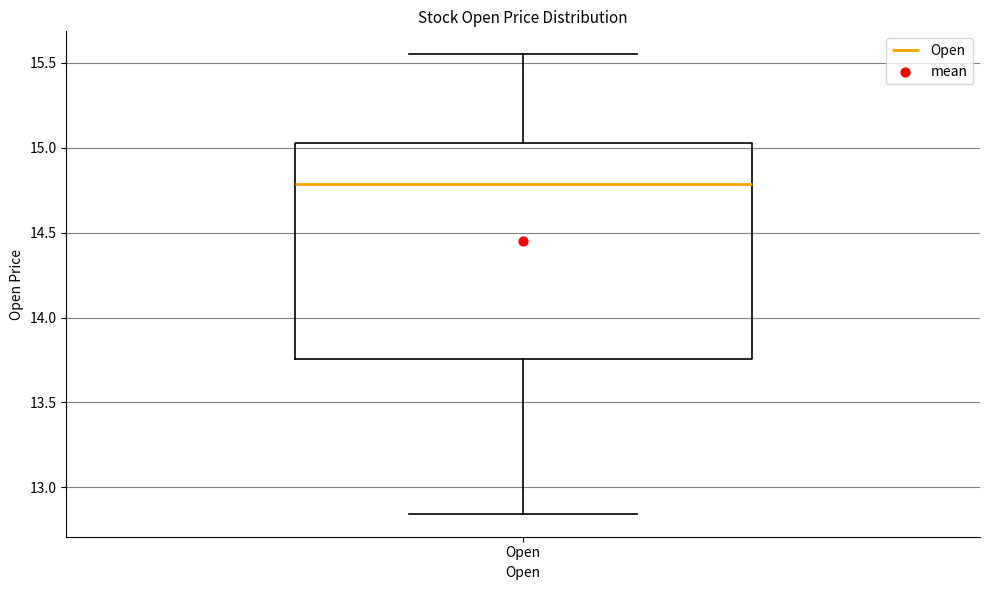

Transcribe this box plot: give where the median line is, the range the box spans, and where the two whiskers end, as read against the y-axis. The values are not printed on the chart, so give them approximately, as read against the axis.

median 14.80, box 13.75 to 15.05, whiskers 12.85 to 15.55